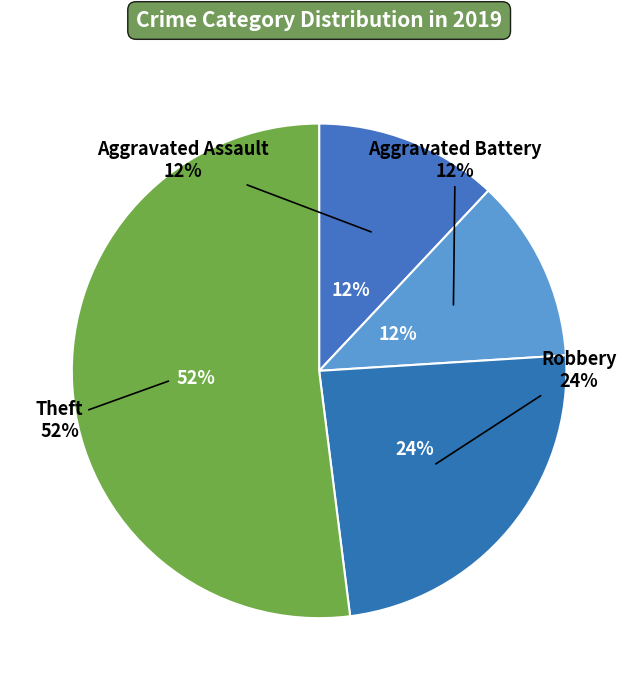

To the nearest percent, what is the difference between the largest and smallest slice percentages?

40%